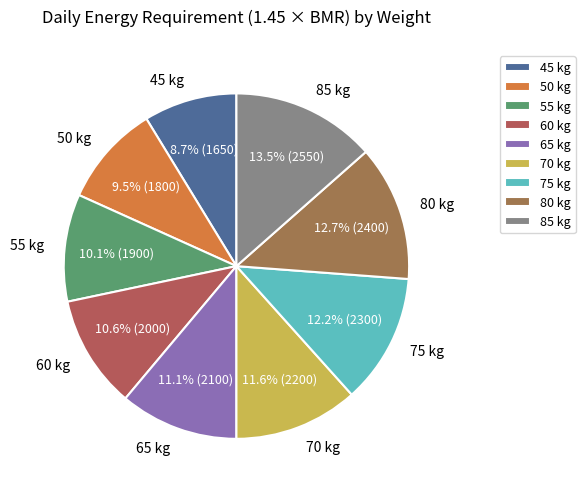

How much of the chart is everything except 75 kg?

87.8%